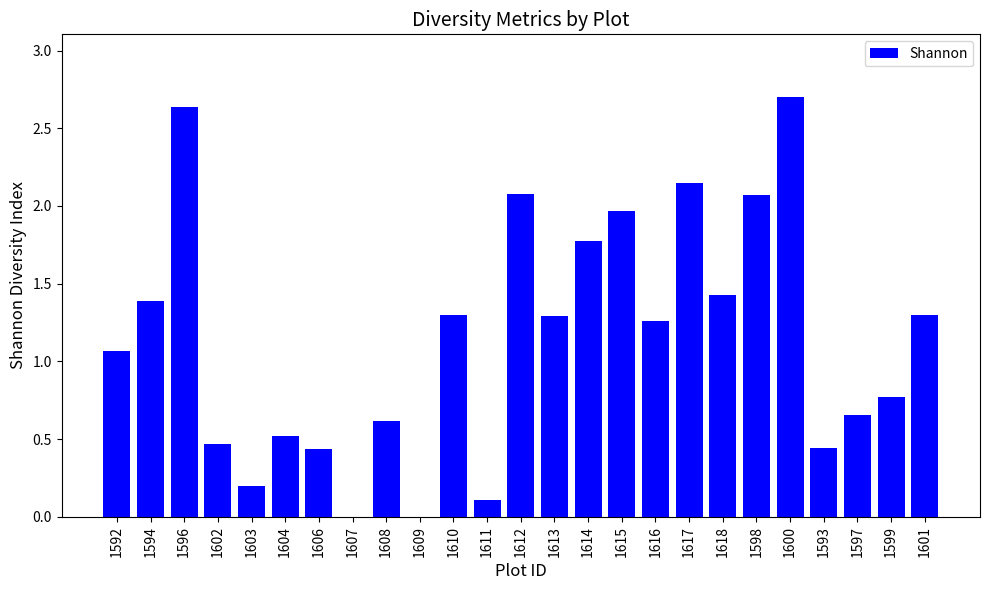

What is the maximum value shown in the chart?

2.7